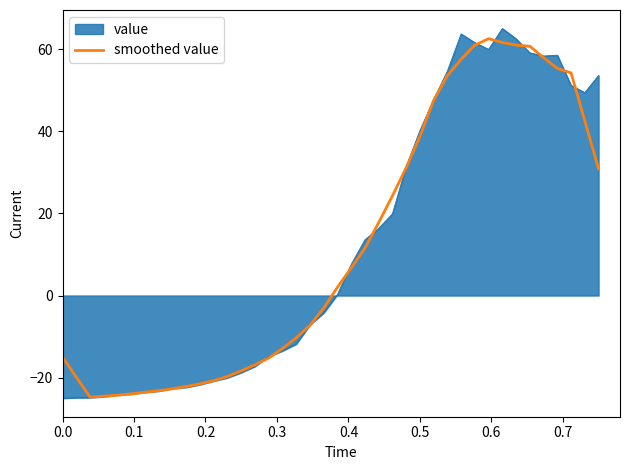

What is the minimum value shown in the chart?

-25.0